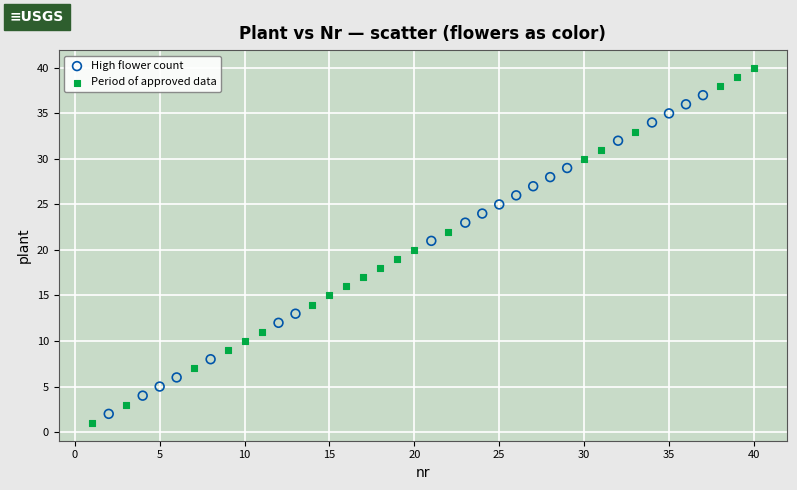

Which series has the widest spread of Y values?

Period of approved data